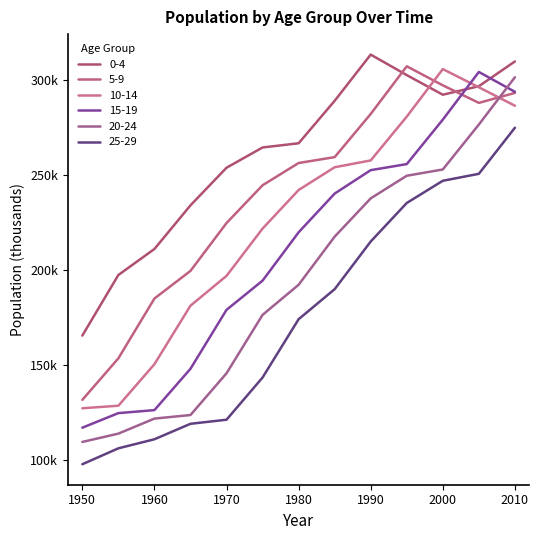

True or false: 5-9 and 25-29 cross at least once.

False